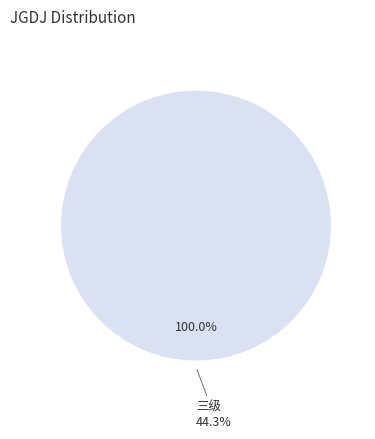

What is the majority slice?

三级